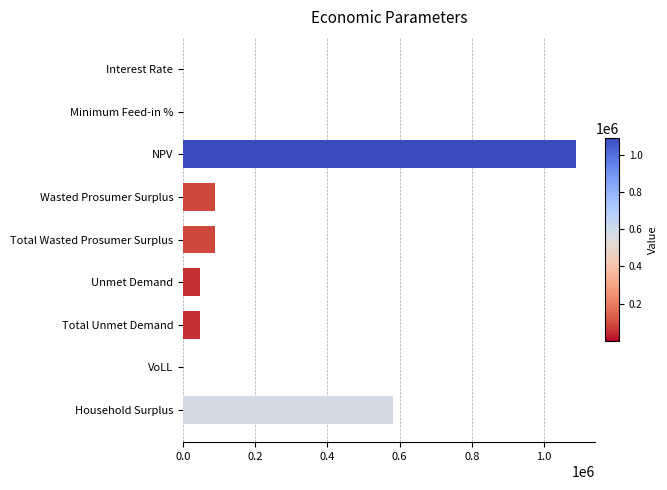

At which label is the value closest to 543775?

Household Surplus